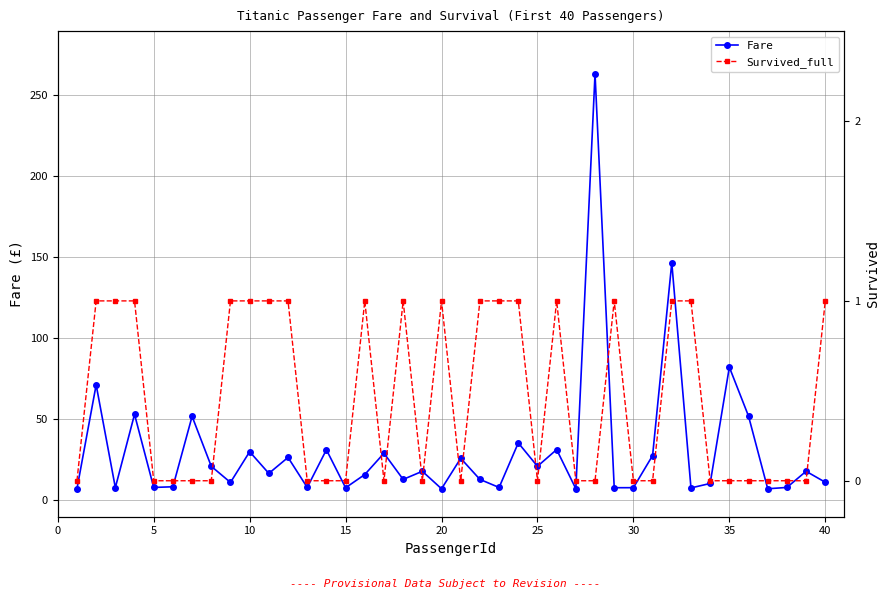

True or false: Fare has more than 0 interior local peaks.

True